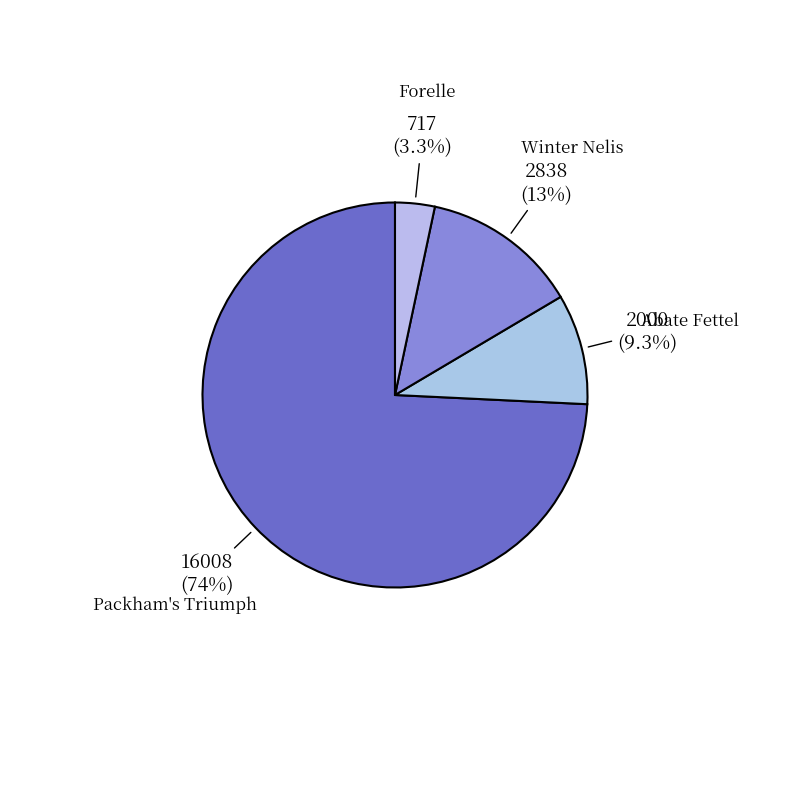

How many segments does this pie chart have?

4